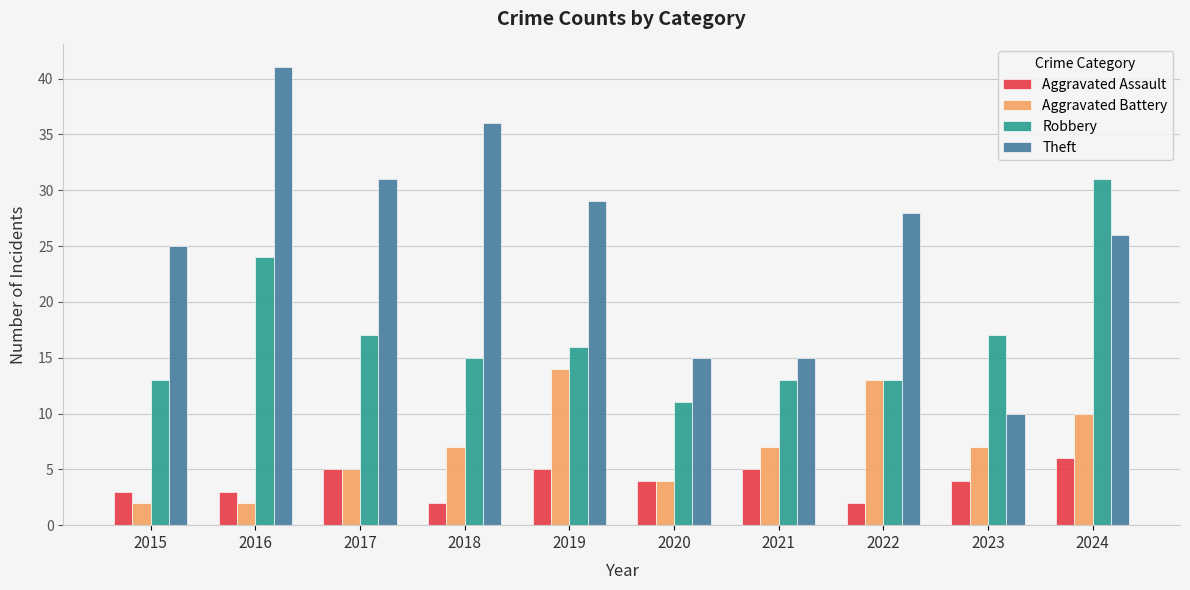

What are all the series names shown in the legend?

Aggravated Assault, Aggravated Battery, Robbery, Theft